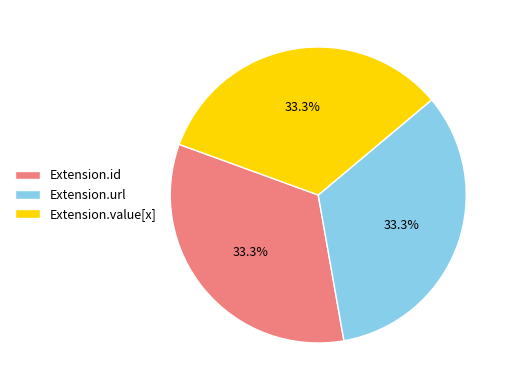

Does Extension.value[x] represent more than half of the total?

No